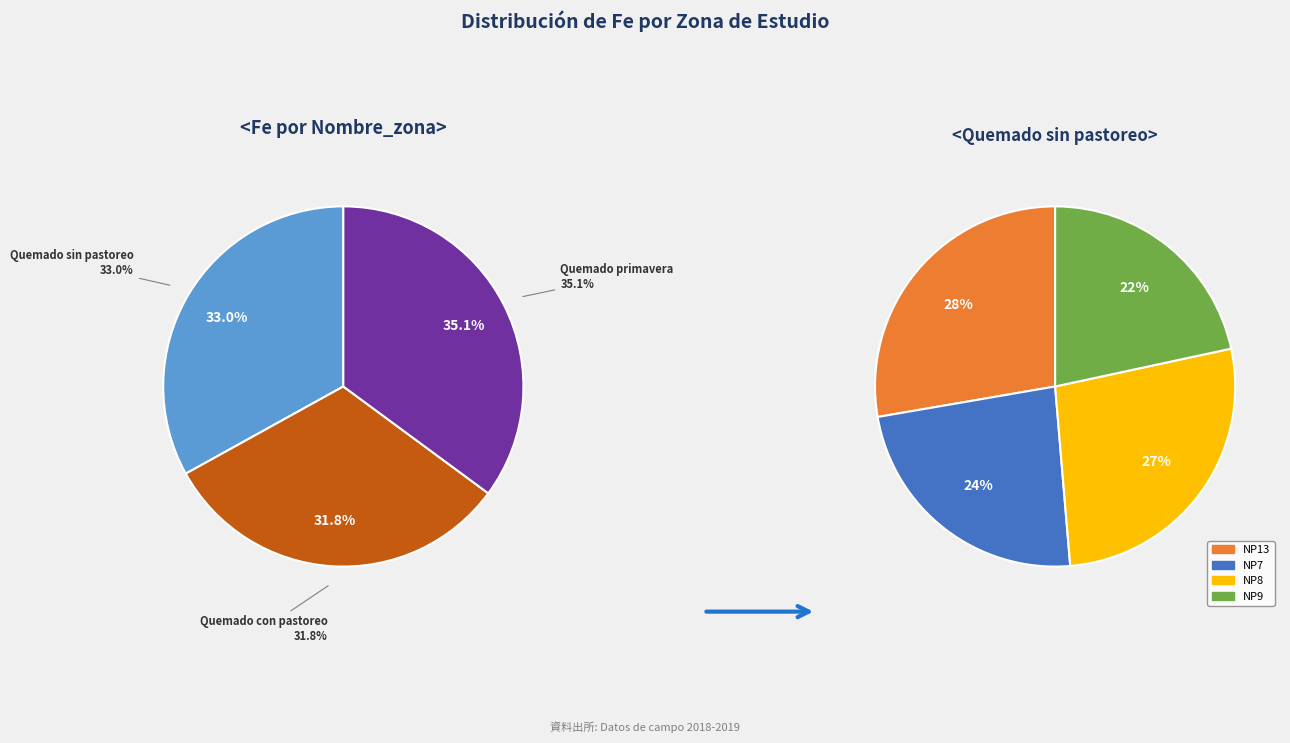

Count the number of slices in the pie.

4